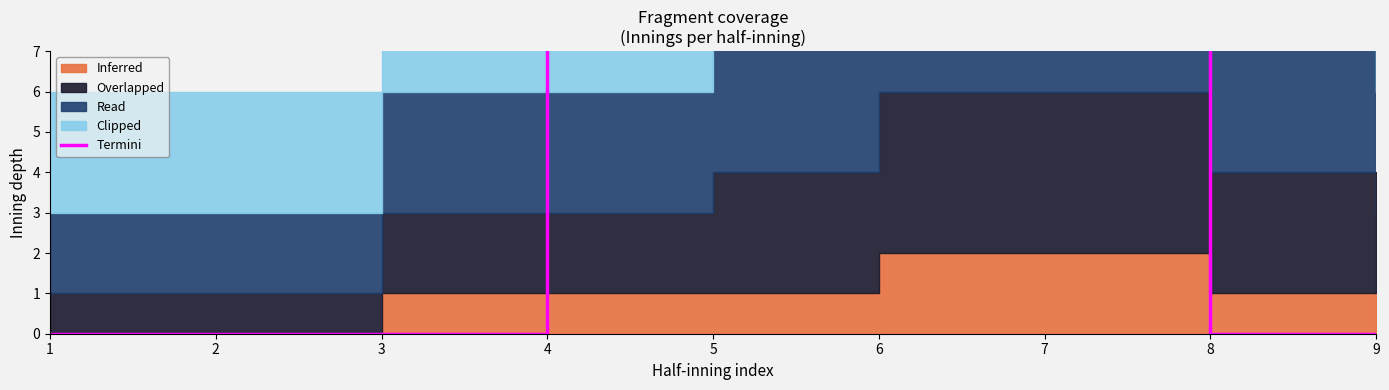

What is the difference between the second highest and second lowest values?

14